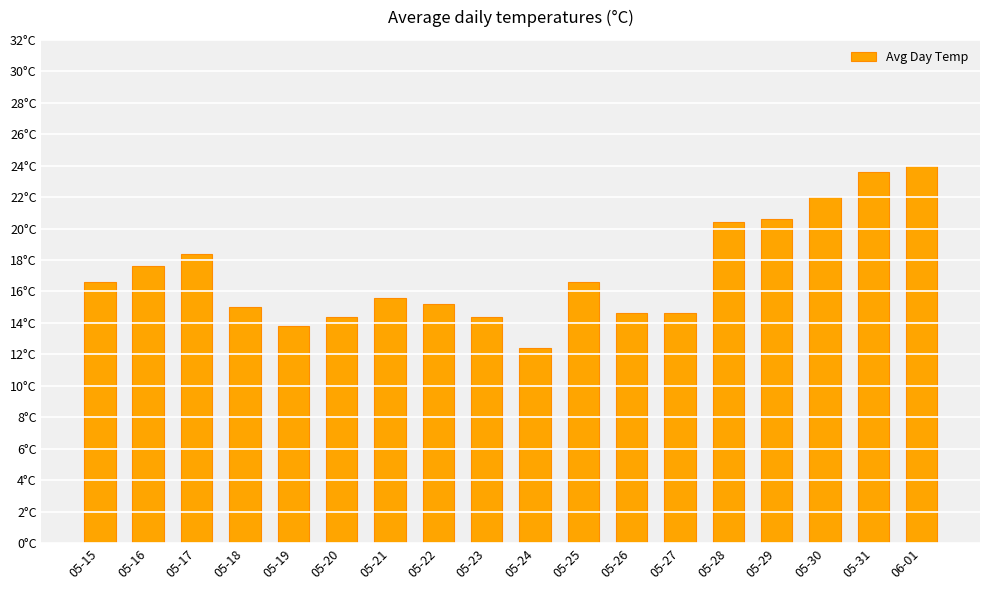

Does the chart contain any negative values?

No